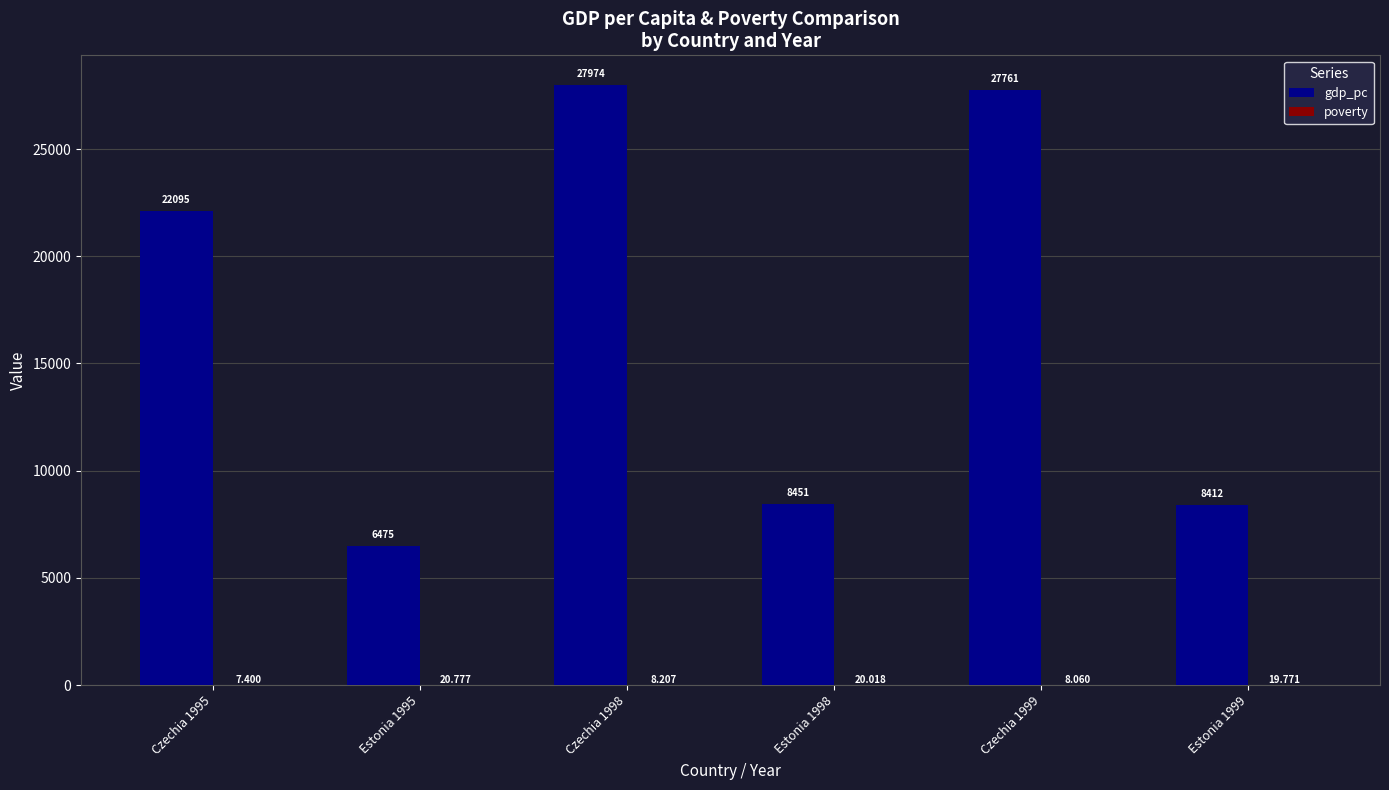

How many data points in gdp_pc are above 22095?

3